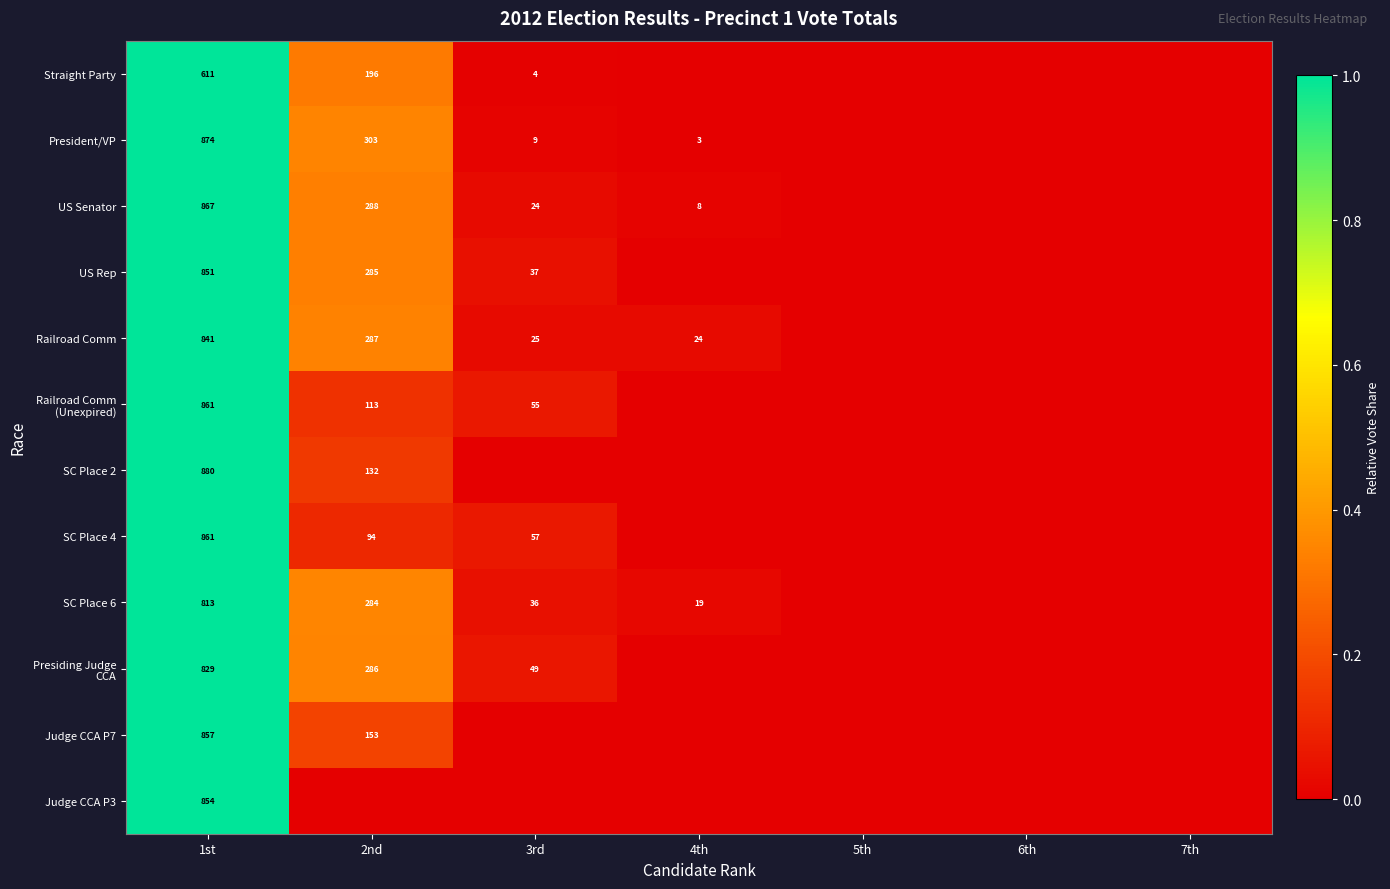

Is it true that Straight Party equals 7 at 3rd?

False